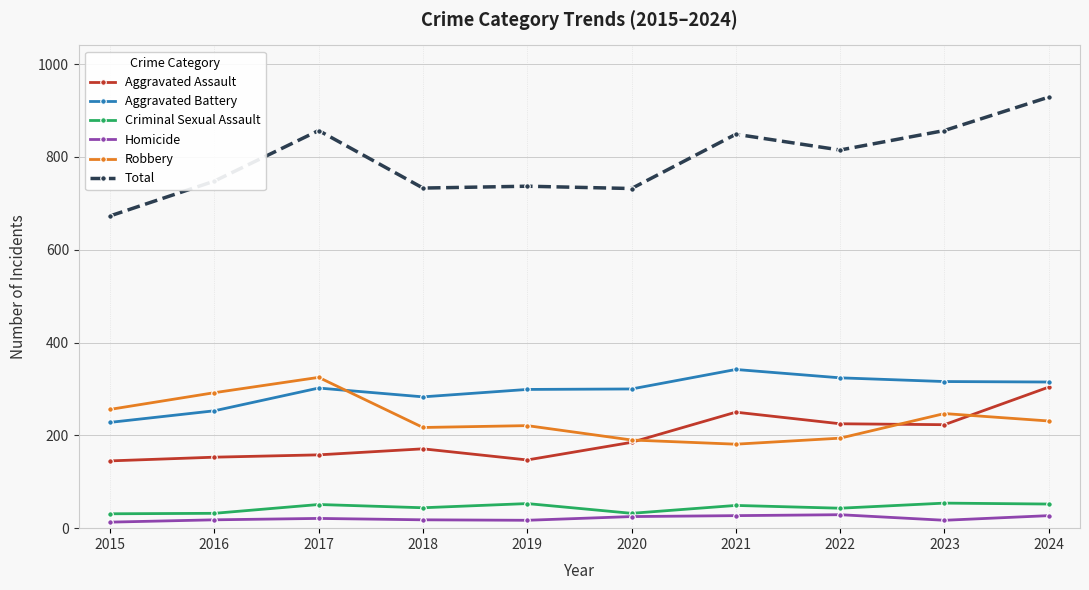

At which category is the sum across all series the highest?

2024